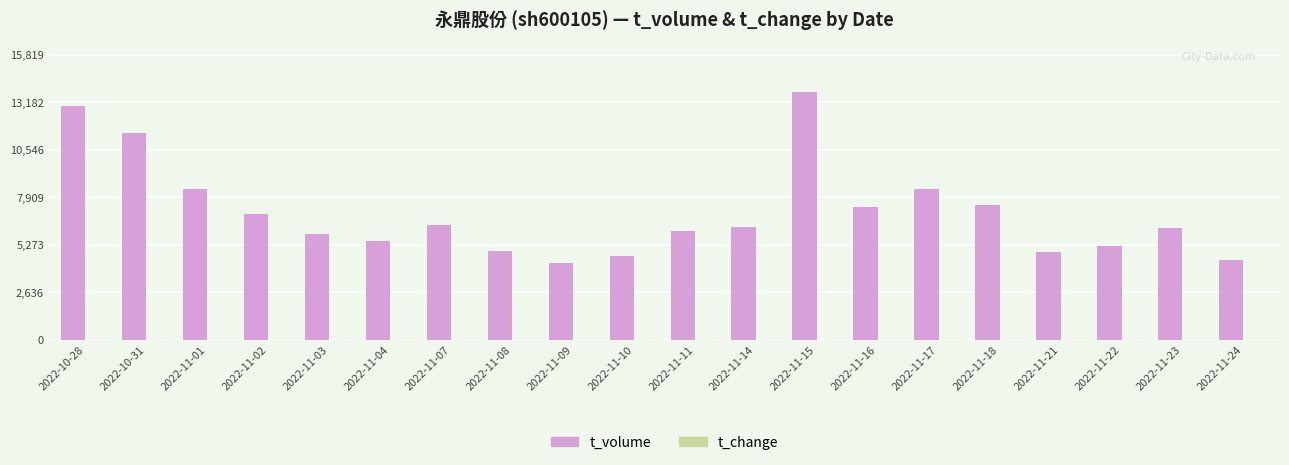

The value of t_volume at 2022-11-02 is 10192.4. True or false?

False